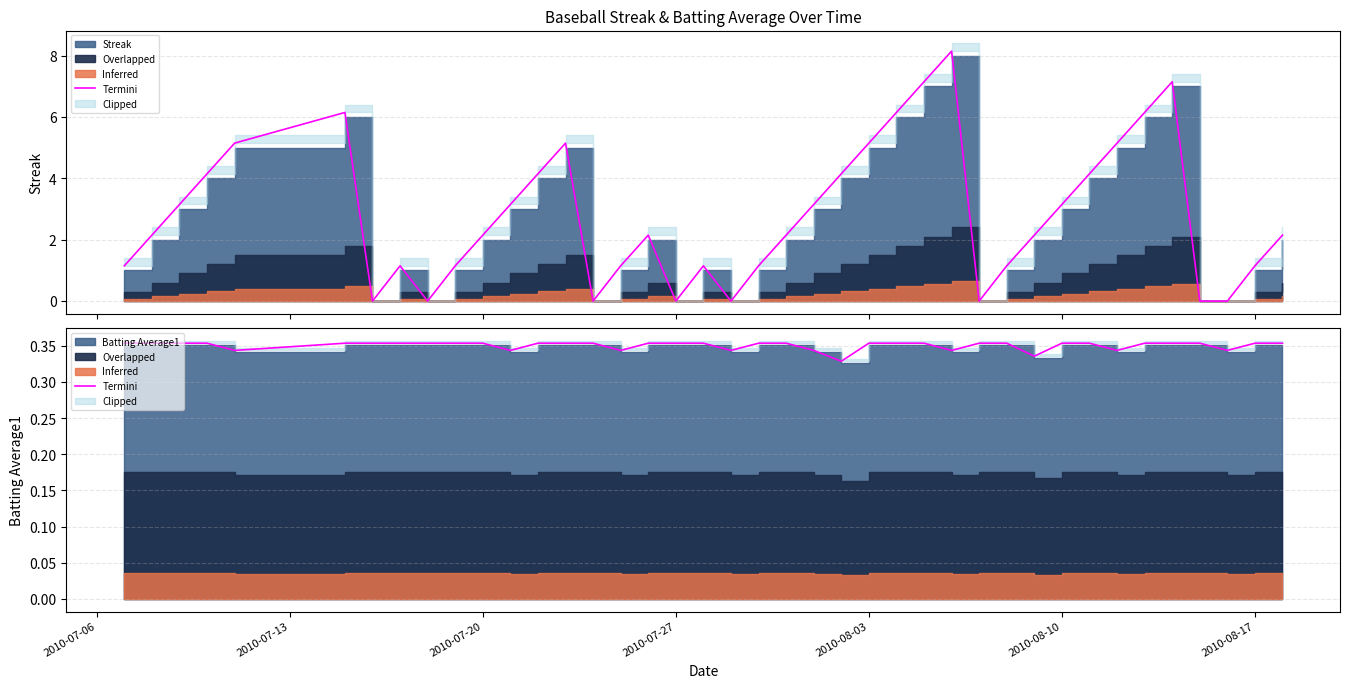

What is the value of the 25th point from the left?

0.4